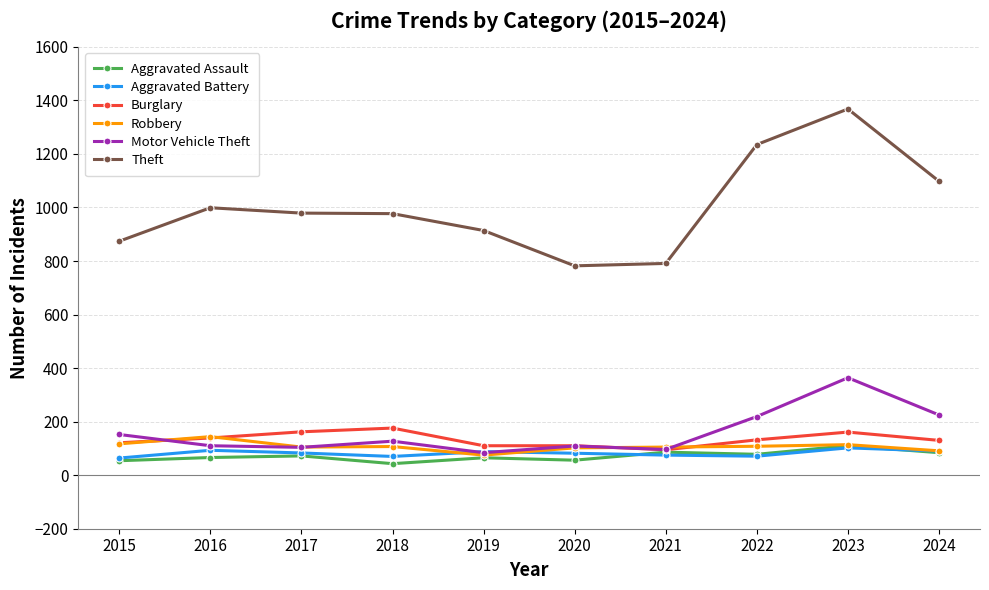

Which category has the highest value in the Motor Vehicle Theft series?

2023